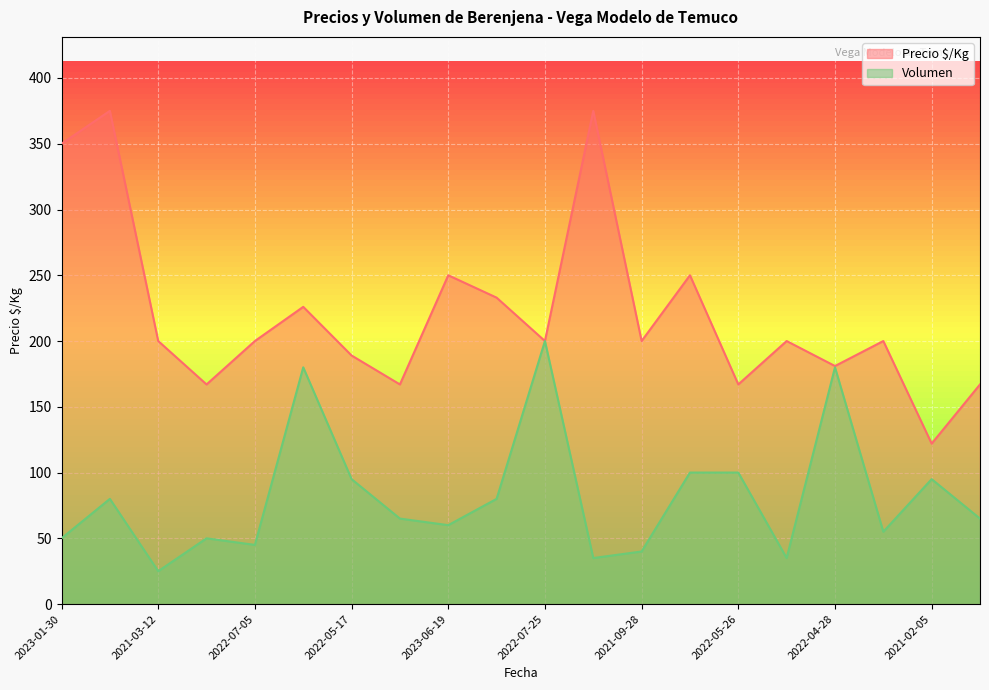

How many lines are shown in the chart?

2